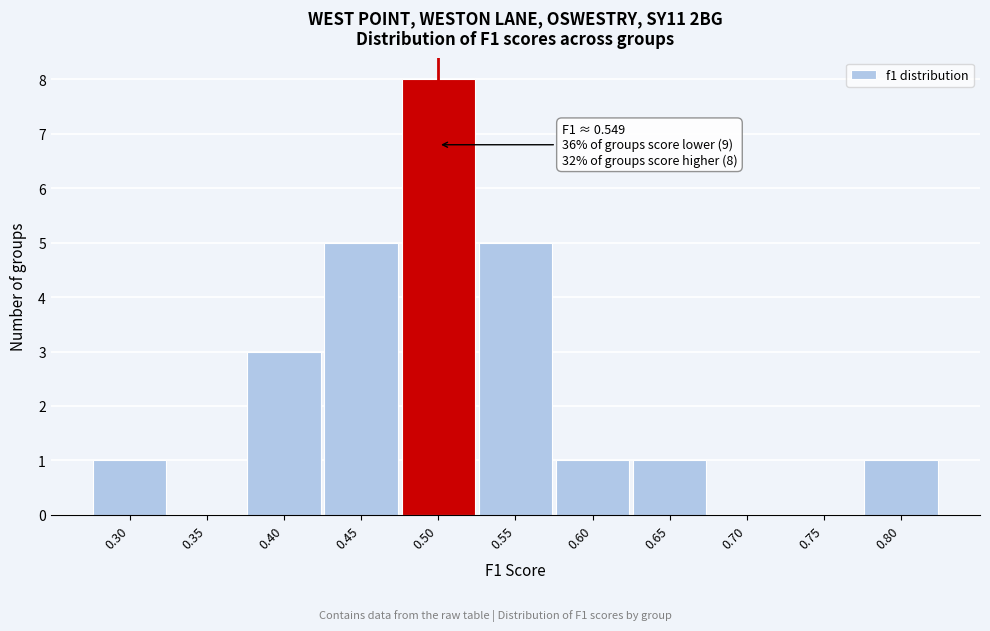

Reading right to left, what are all the values shown in this chart?

0.80=1	0.75=0	0.70=0	0.65=1	0.60=1	0.55=5	0.50=8	0.45=5	0.40=3	0.35=0	0.30=1